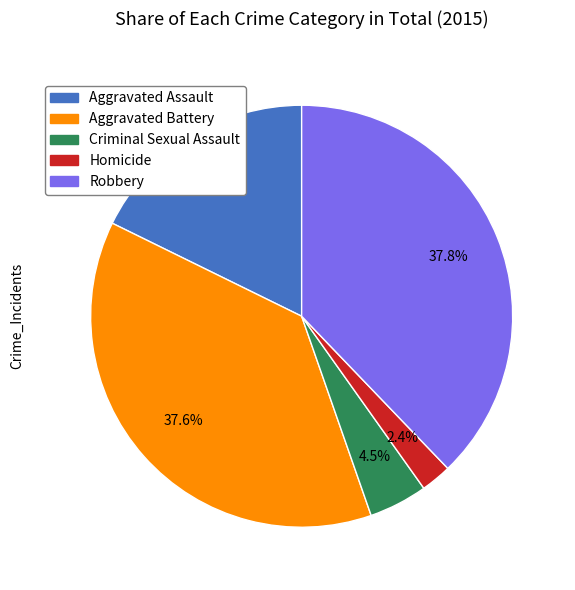

To the nearest percent, what is the difference between the largest and smallest slice percentages?

35%